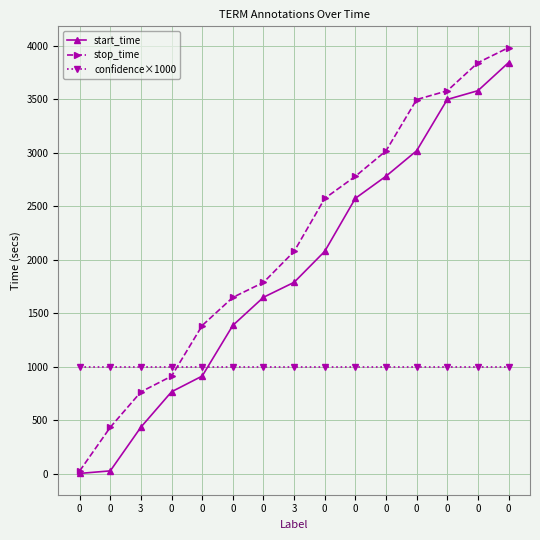

What is the total value across all series at 0?

1025